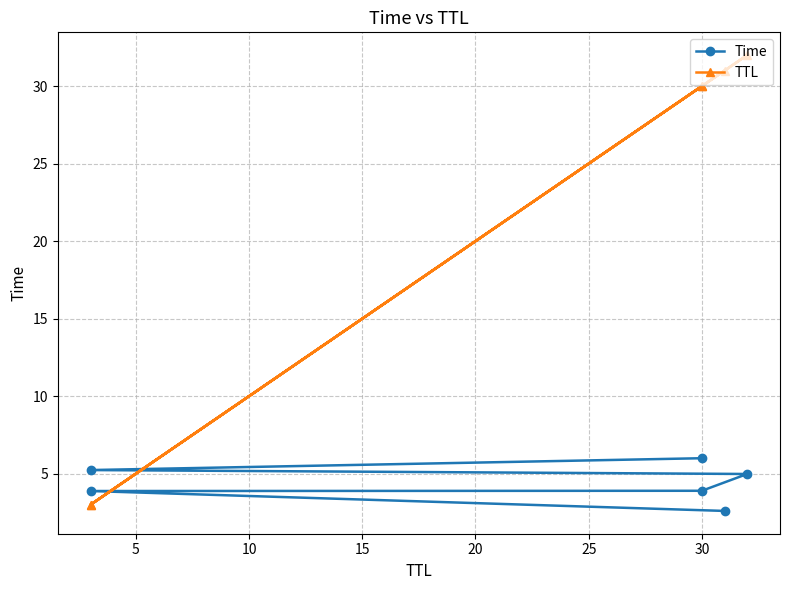

What is the smallest value displayed?

2.6